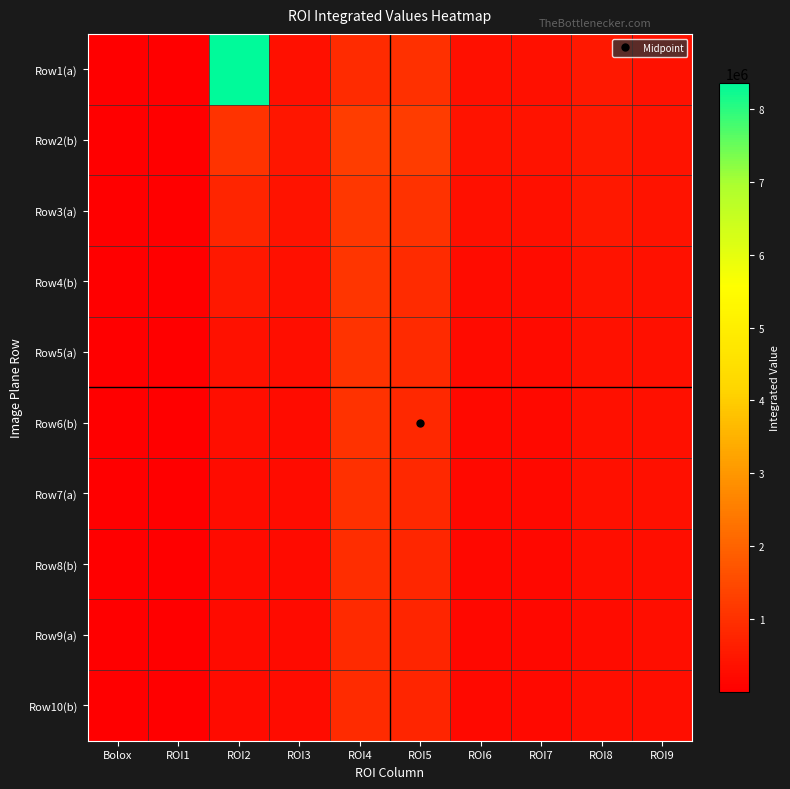

Which series has the widest spread of values?

Row1(a)